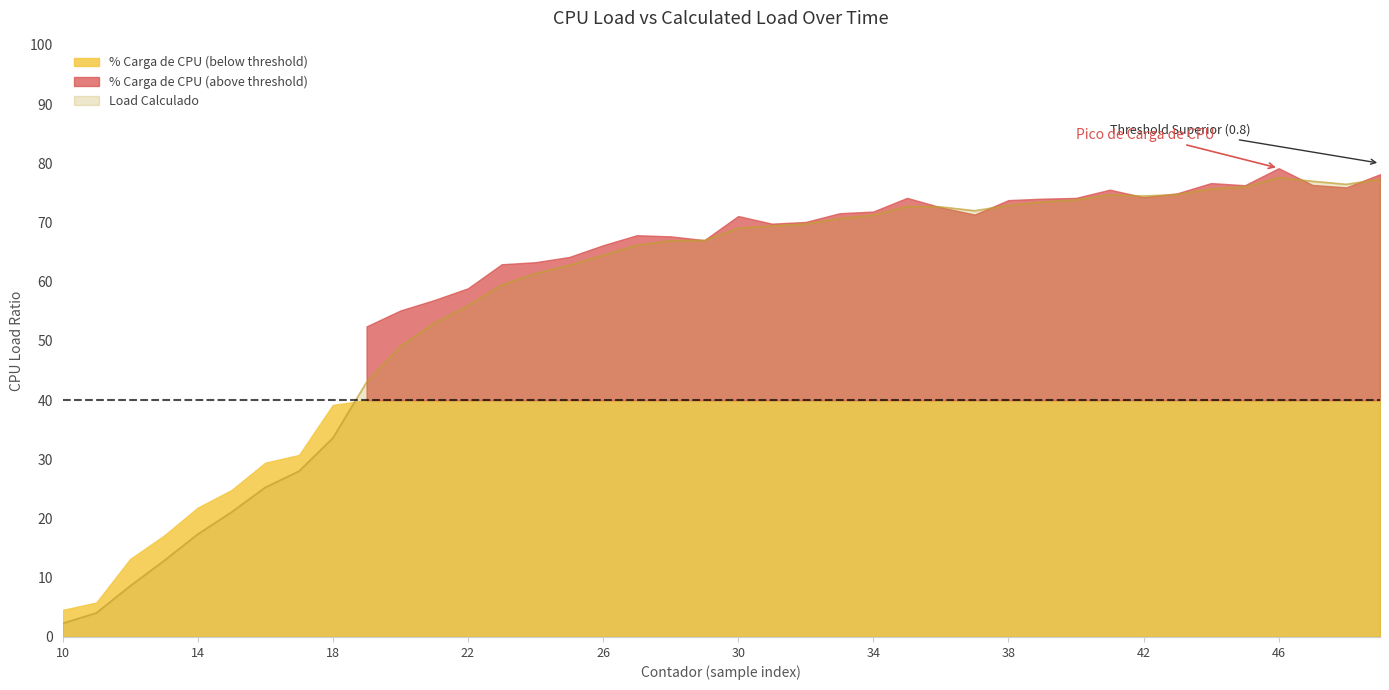

At which label does the data first exceed 69?

30